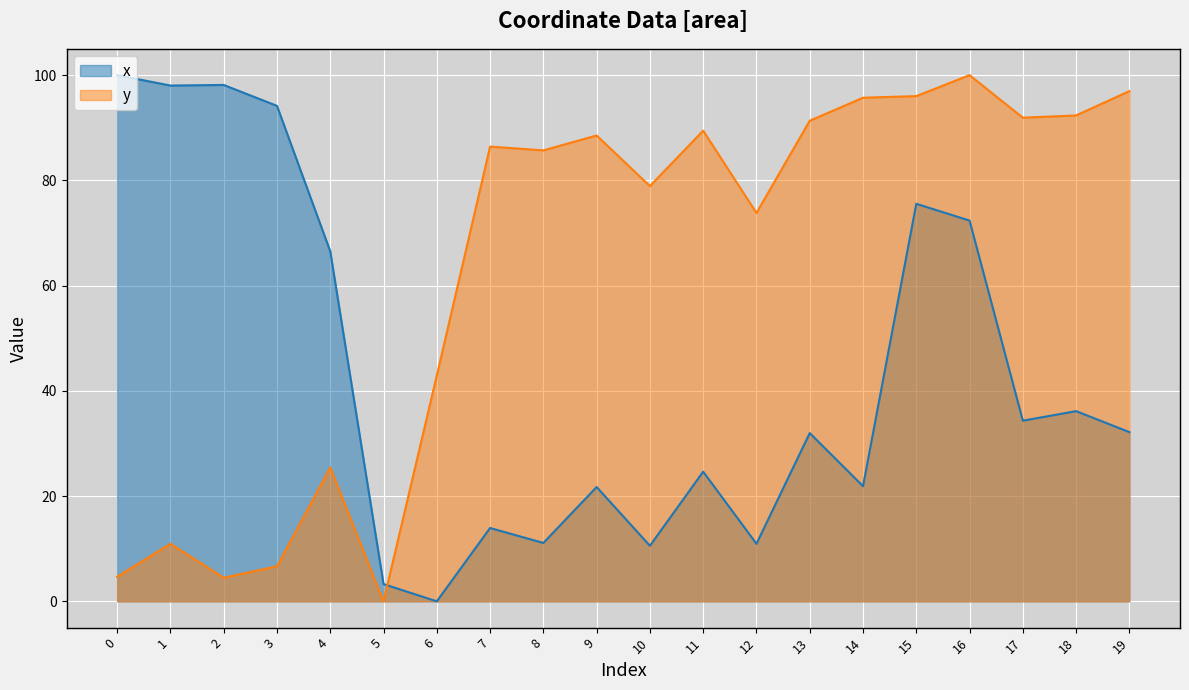

What is the spread (max minus min) of values at 6?

42.9